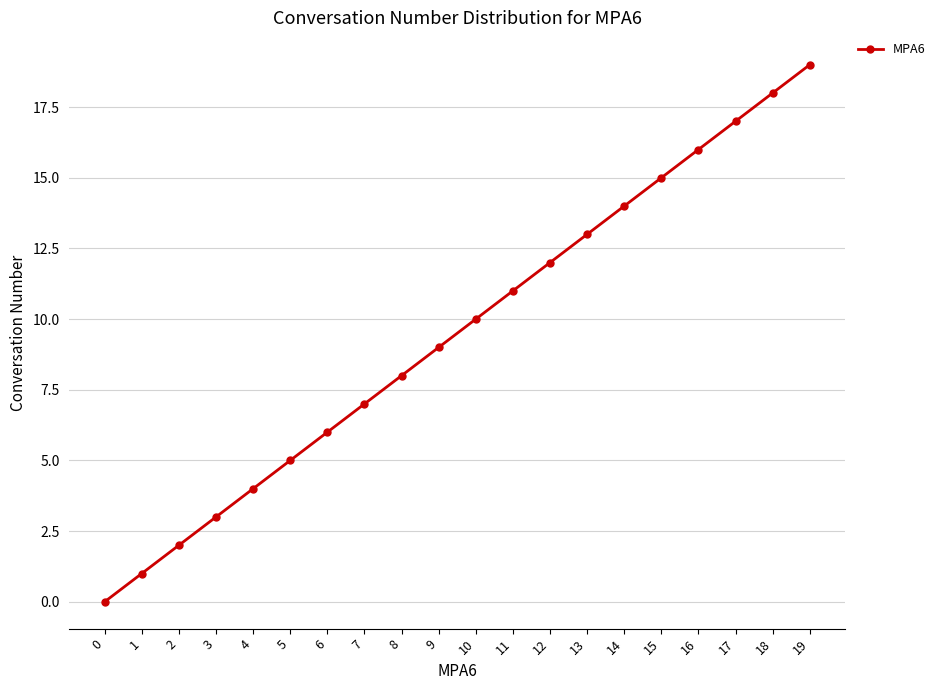

Is this an area chart (filled region under the line)?

No